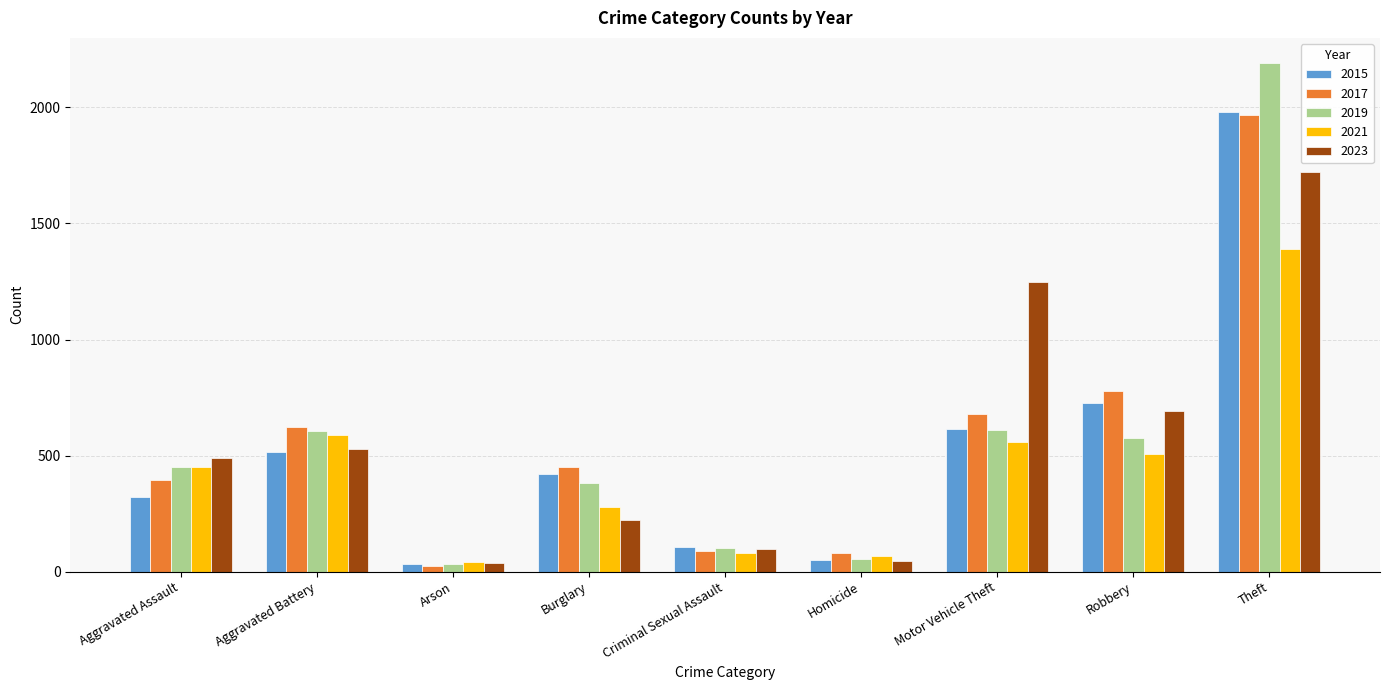

How many data points in 2021 are less than 452?

4